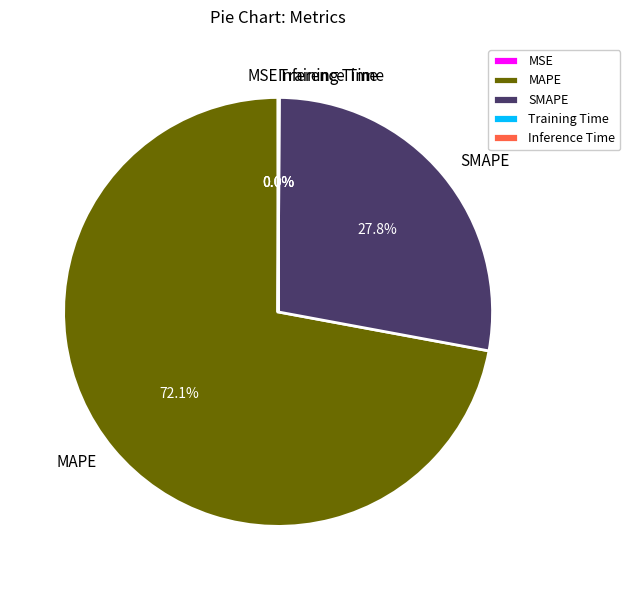

Is there a majority slice in this chart?

Yes